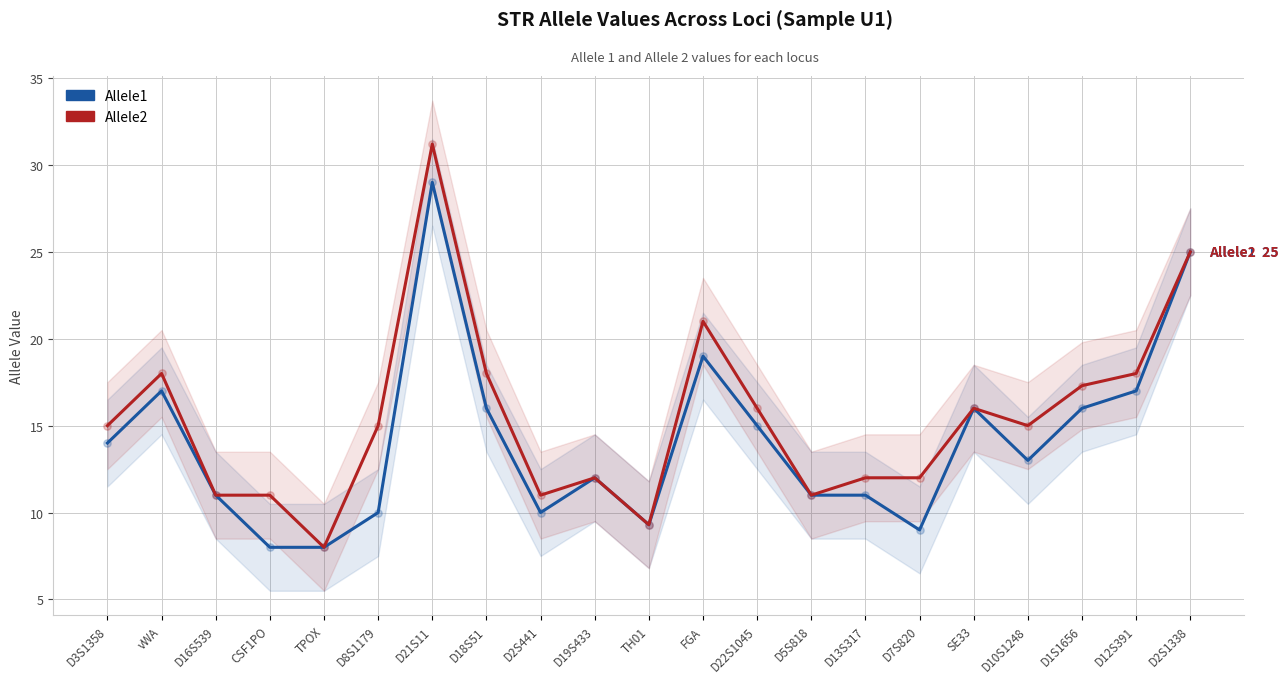

What are all the series names shown in the legend?

Allele1, Allele2